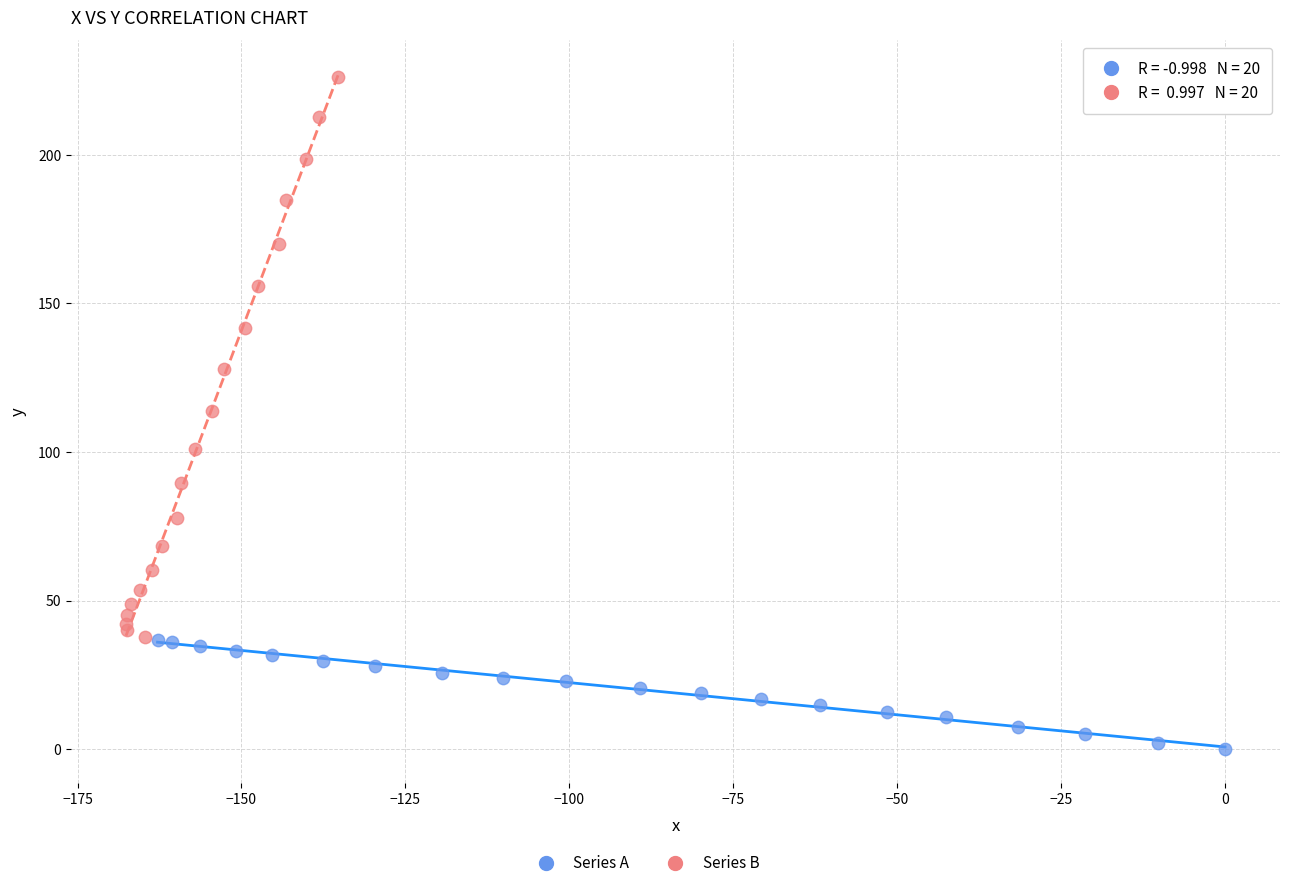

Which series has the largest Y range (max minus min)?

Series B